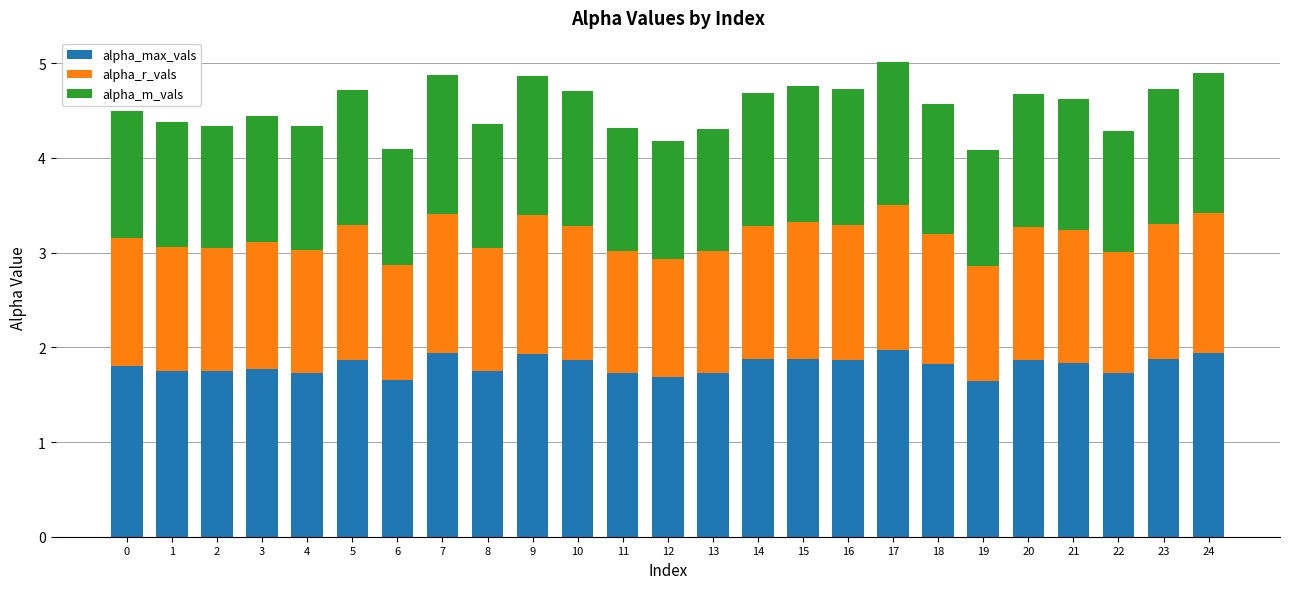

What is the highest value of the alpha_max_vals series?

2.0